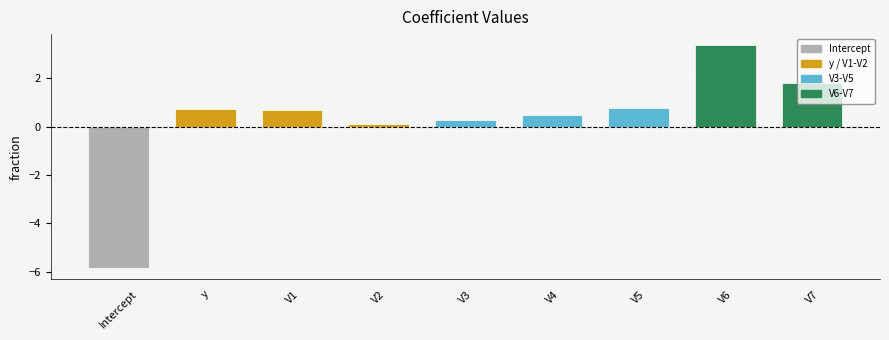

Are the bars grouped side by side (vs. stacked)?

No